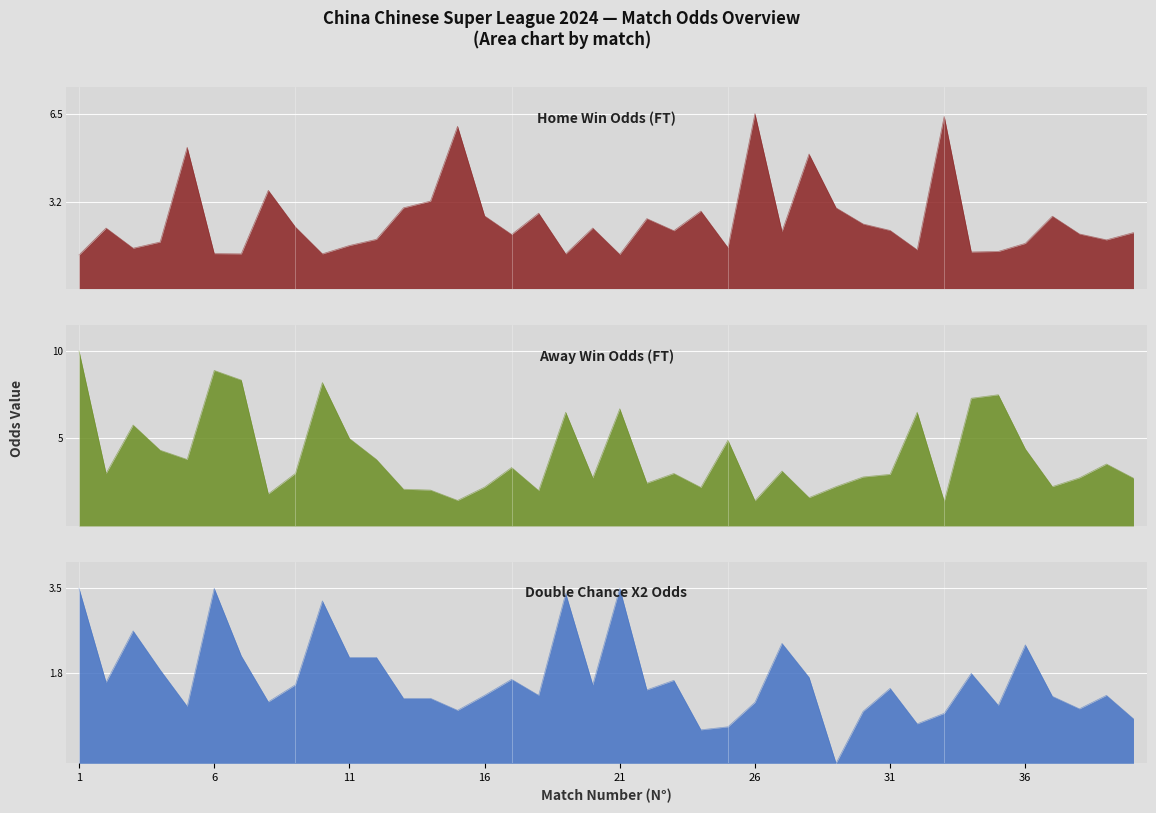

Between 2 and 33, which series saw the biggest shift?

Odd_H_FT